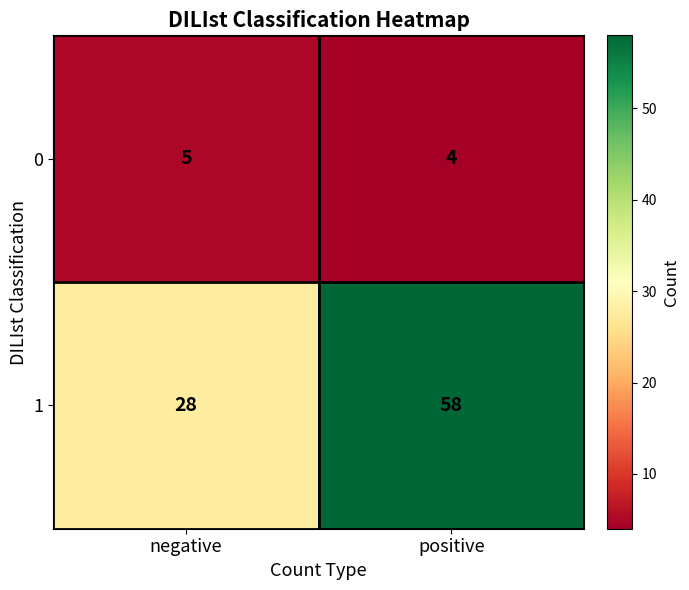

At which category is the sum across all series the highest?

positive